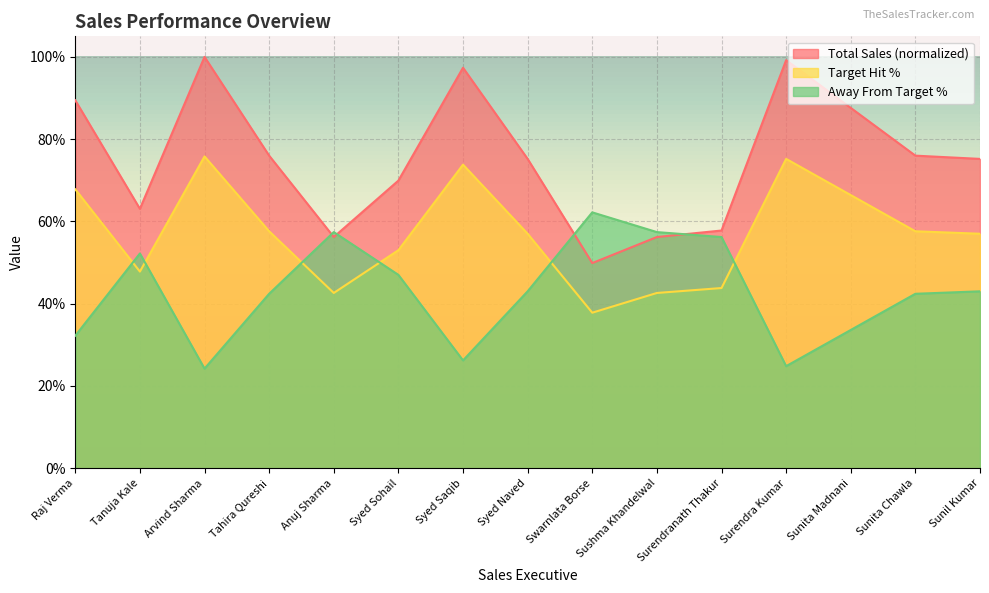

Which series has the widest spread of values?

Total Sales (normalized)